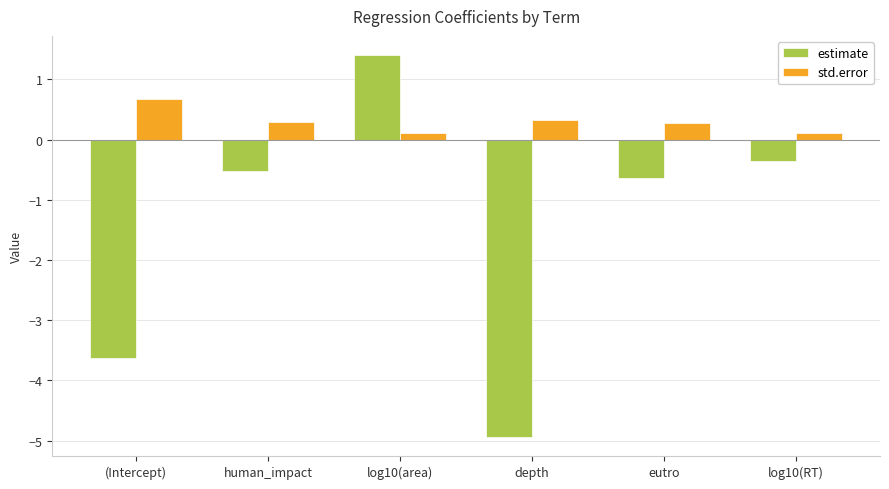

Are the bars grouped side by side (vs. stacked)?

Yes